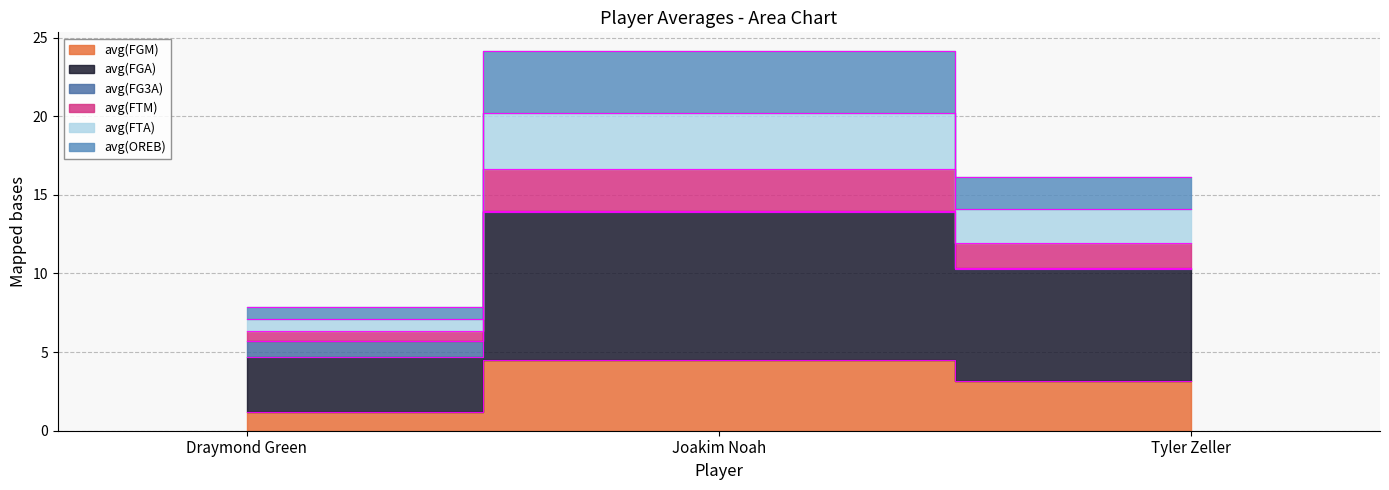

What is the difference between the maximum and minimum values in the avg(FGM) series?

3.3